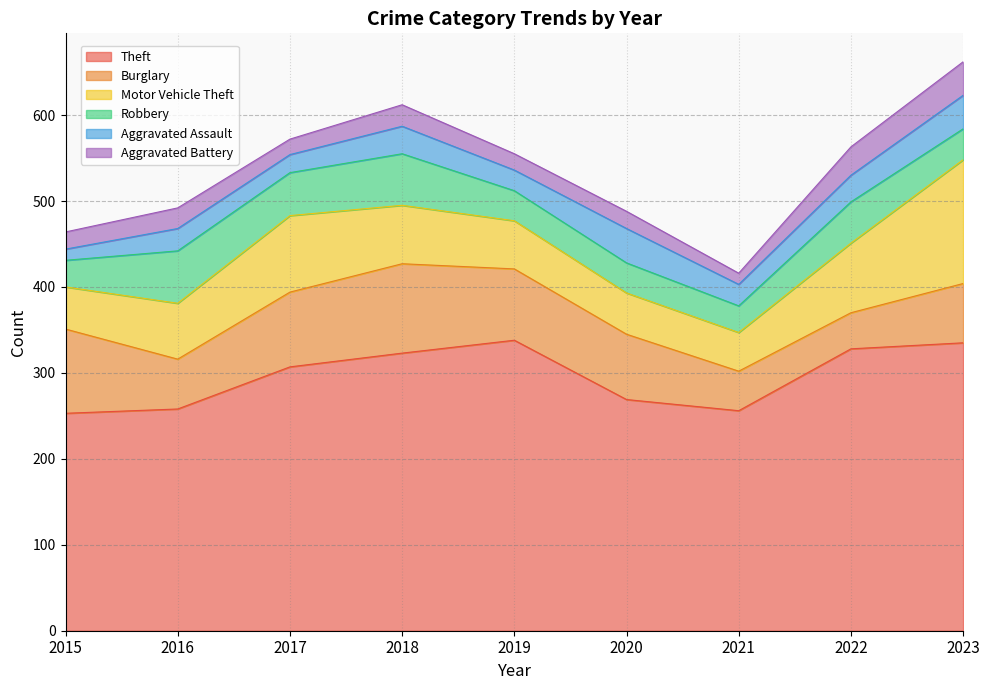

What is the minimum value shown in the chart?

13